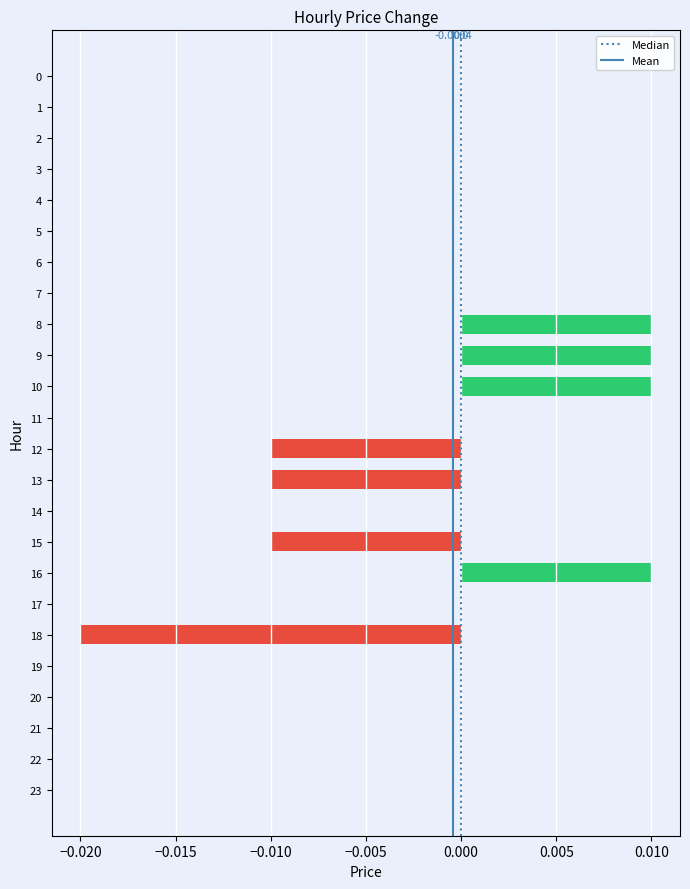

Between 15 and 17, which is larger?

17